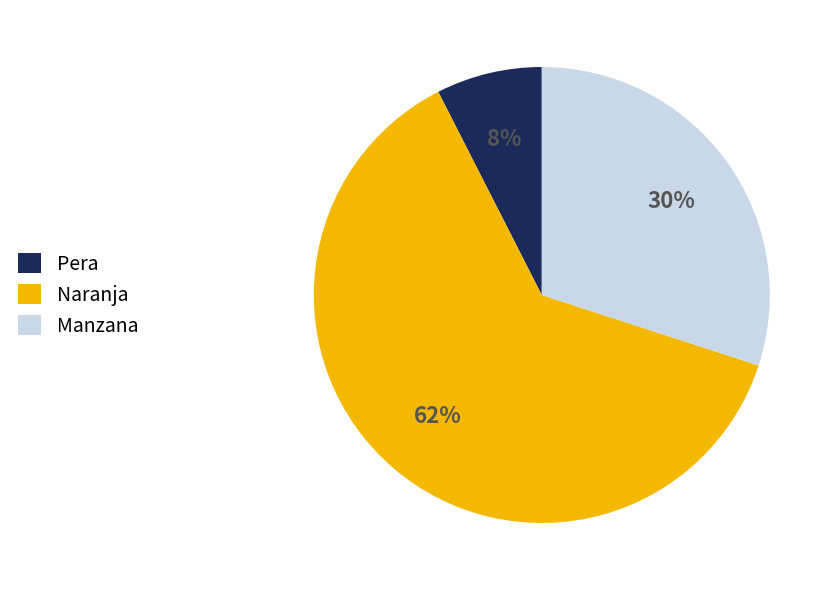

Approximately how many times larger is the value at Manzana compared to Naranja?

0.5